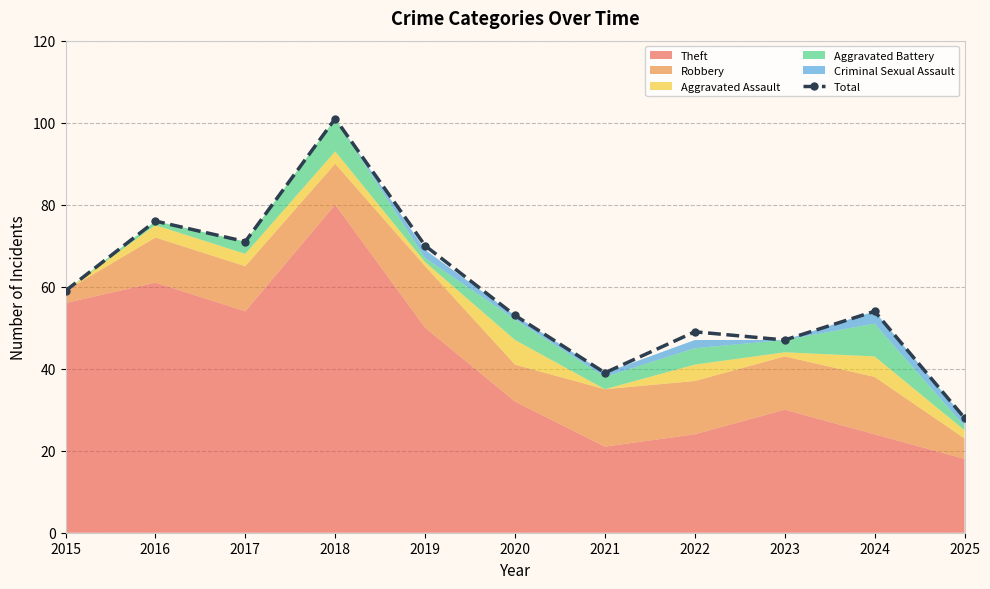

How many lines are shown in the chart?

1